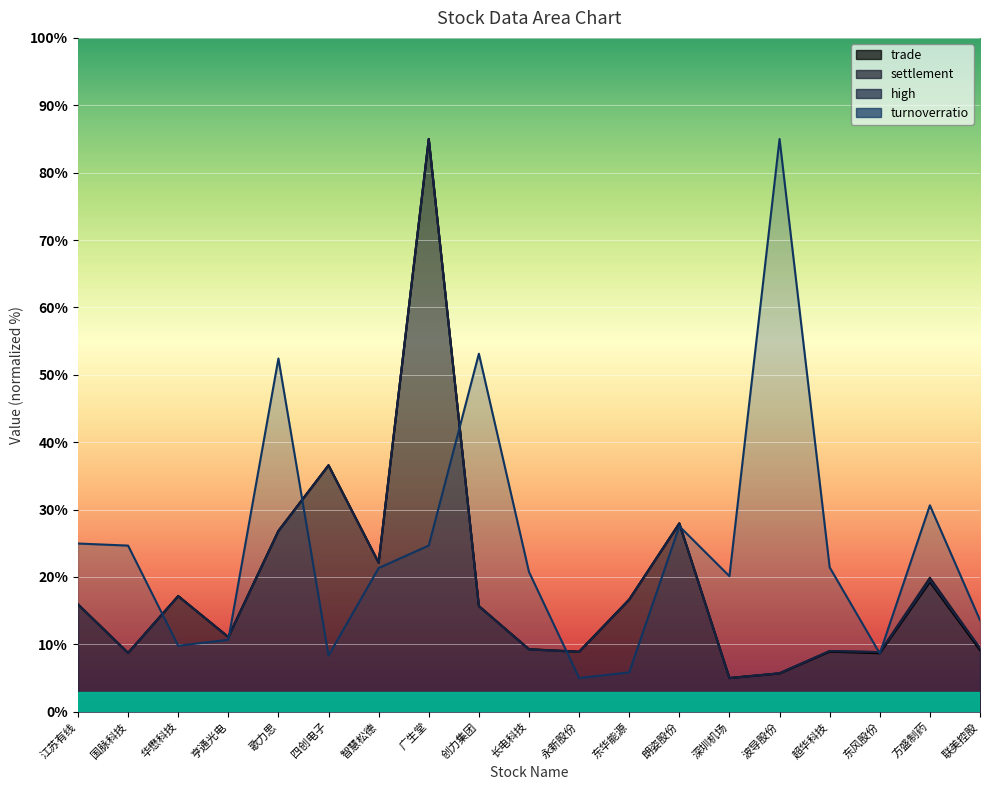

Where do settlement and high first cross each other?

永新股份 and 东华能源